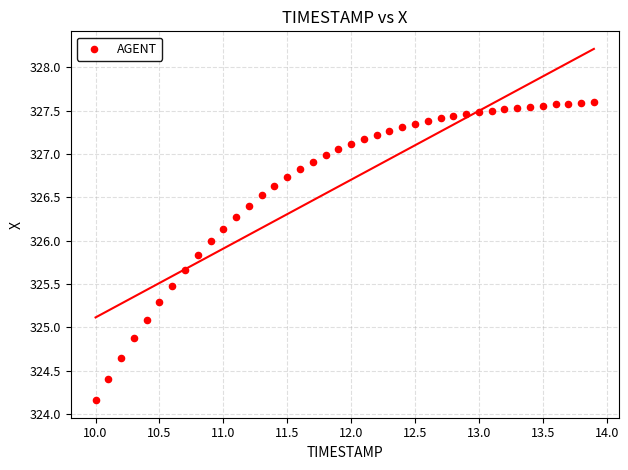

What is the range of Y values (max minus min)?

3.4